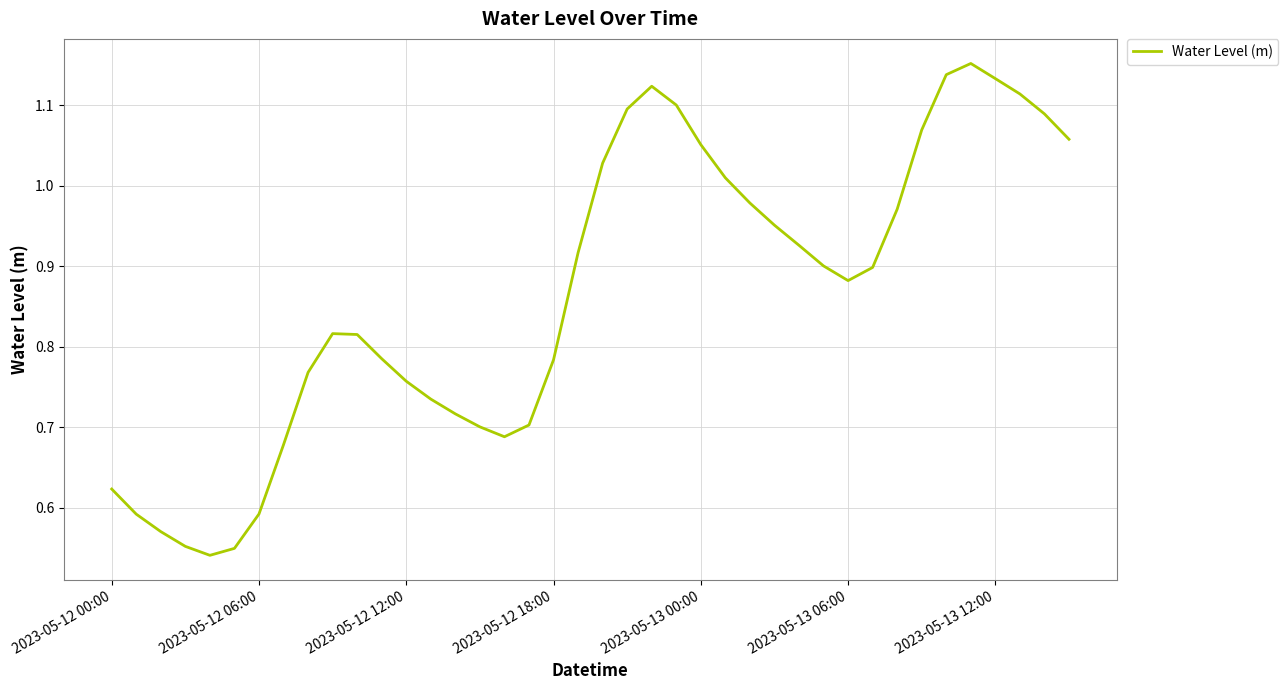

Is this an area chart (filled region under the line)?

No